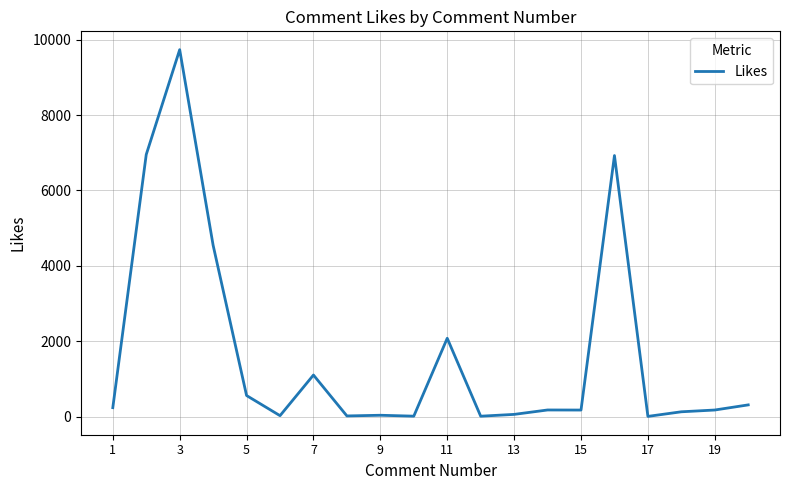

What is the difference between the maximum and minimum values?

9726